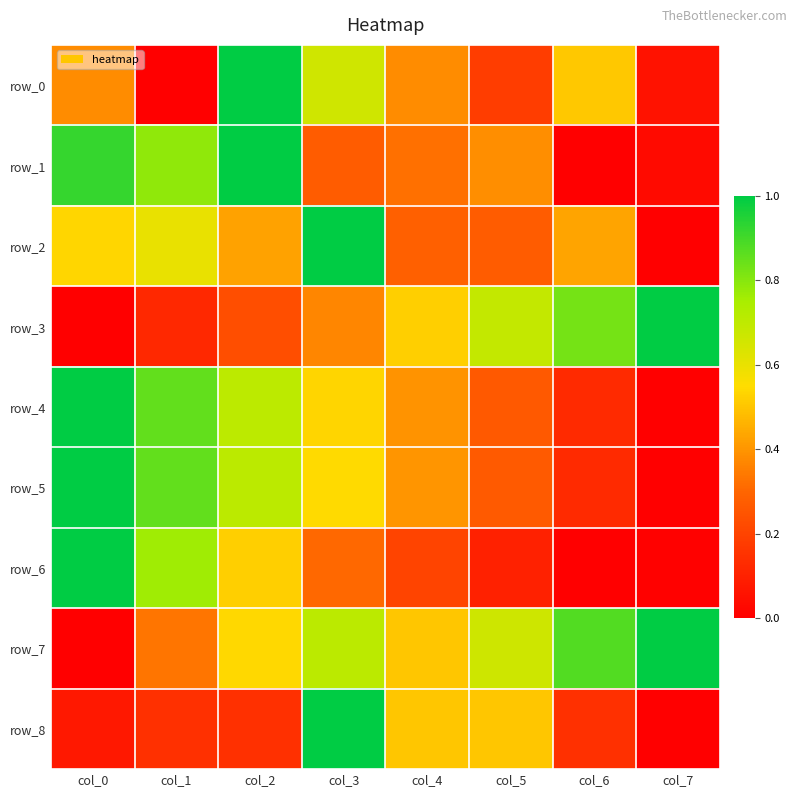

Reading left to right, what are all the values shown in this chart?

row_0: col_0=0.4	col_1=0.0	col_2=1.0	col_3=0.7	col_4=0.4	col_5=0.2	col_6=0.5	col_7=0.1
row_1: col_0=0.9	col_1=0.8	col_2=1.0	col_3=0.3	col_4=0.3	col_5=0.4	col_6=0.0	col_7=0.0
row_2: col_0=0.5	col_1=0.6	col_2=0.4	col_3=1.0	col_4=0.3	col_5=0.3	col_6=0.4	col_7=0.0
row_3: col_0=0.0	col_1=0.1	col_2=0.2	col_3=0.4	col_4=0.5	col_5=0.7	col_6=0.8	col_7=1.0
row_4: col_0=1.0	col_1=0.9	col_2=0.7	col_3=0.5	col_4=0.4	col_5=0.3	col_6=0.1	col_7=0.0
row_5: col_0=1.0	col_1=0.9	col_2=0.7	col_3=0.5	col_4=0.4	col_5=0.3	col_6=0.1	col_7=0.0
row_6: col_0=1.0	col_1=0.8	col_2=0.5	col_3=0.3	col_4=0.2	col_5=0.1	col_6=0.0	col_7=0.0
row_7: col_0=0.0	col_1=0.3	col_2=0.5	col_3=0.7	col_4=0.5	col_5=0.7	col_6=0.9	col_7=1.0
row_8: col_0=0.1	col_1=0.1	col_2=0.1	col_3=1.0	col_4=0.5	col_5=0.5	col_6=0.1	col_7=0.0